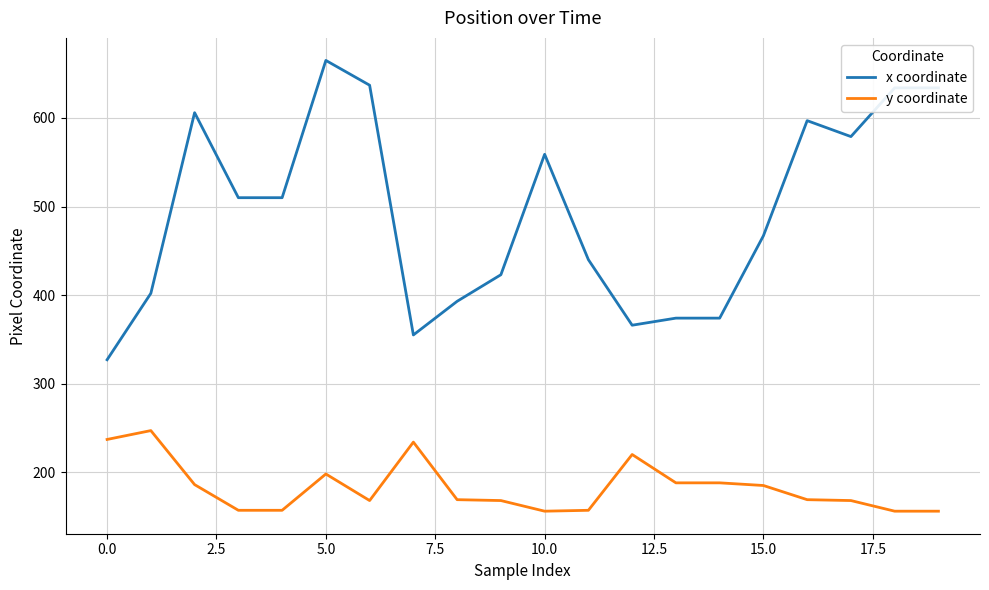

True or false: y coordinate and x coordinate cross at least once.

False